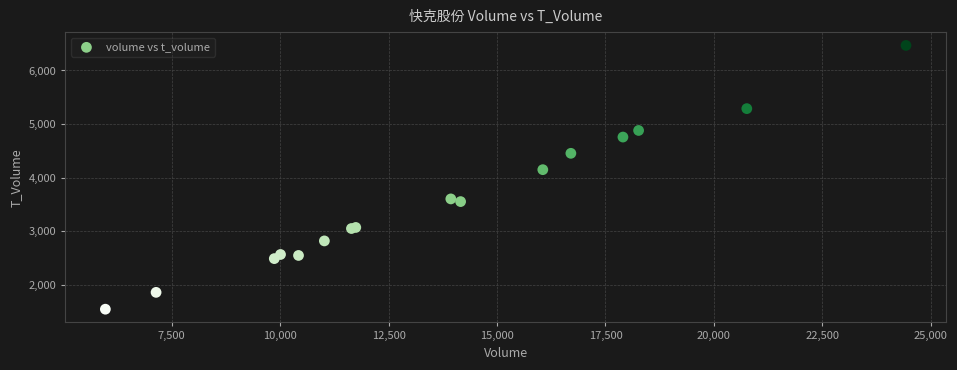

What Y value in the scatter plot is closest to 4008?

4151